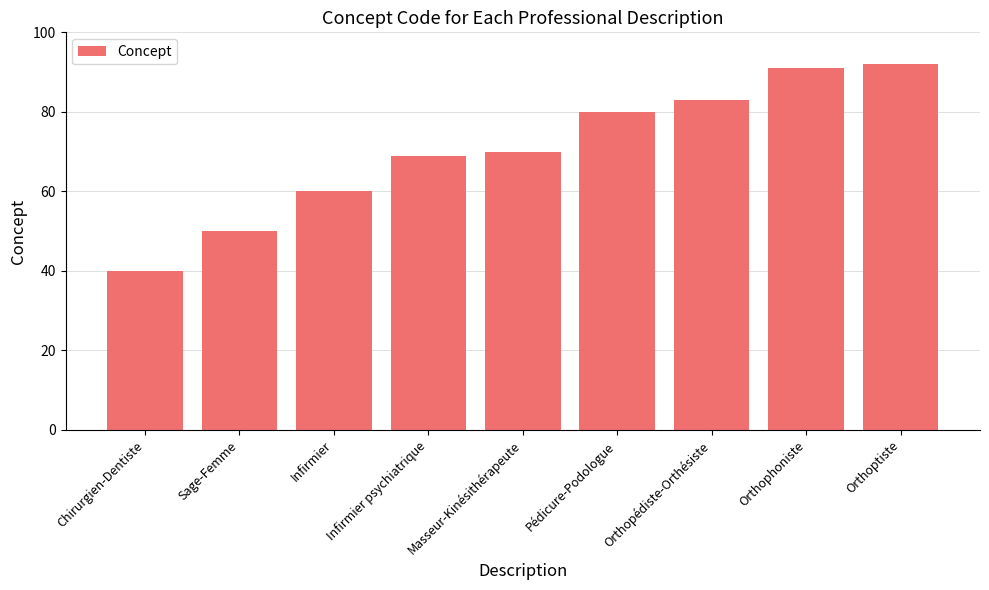

Does the chart contain any negative values?

No